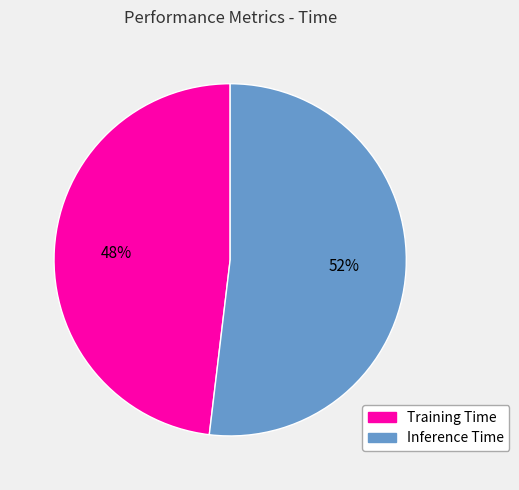

Count the number of slices in the pie.

2